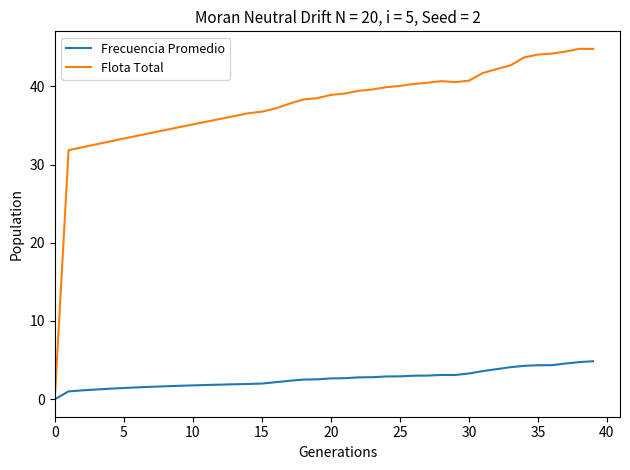

In Frecuencia Promedio, how many points are lower than both neighbors (excluding endpoints)?

1